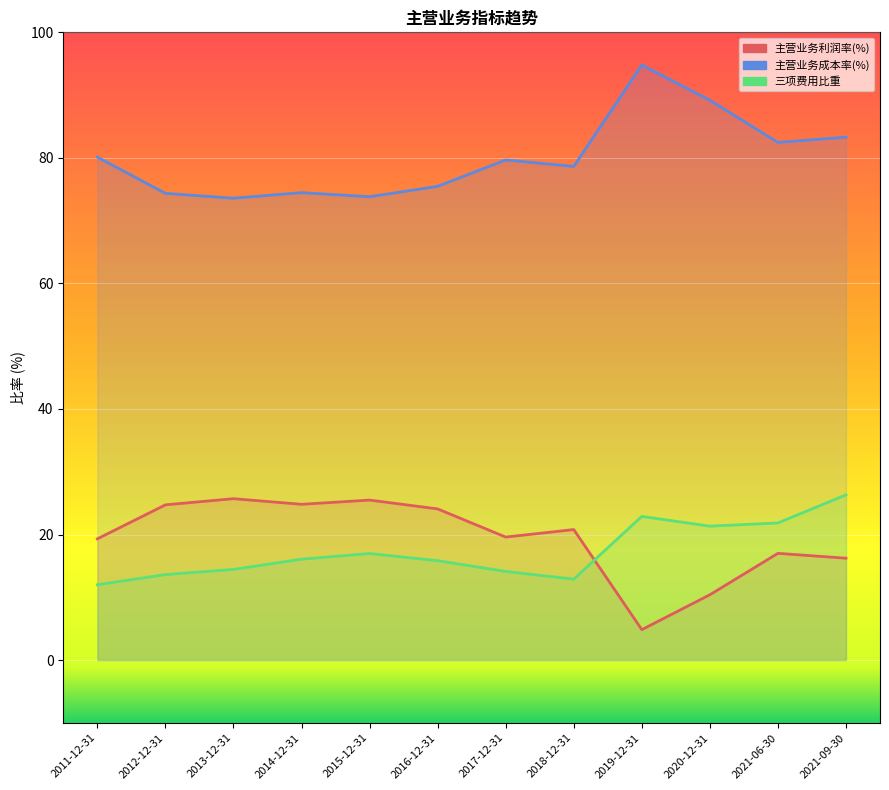

True or false: 主营业务成本率(%) has a value of 79.7 at 2017-12-31.

True